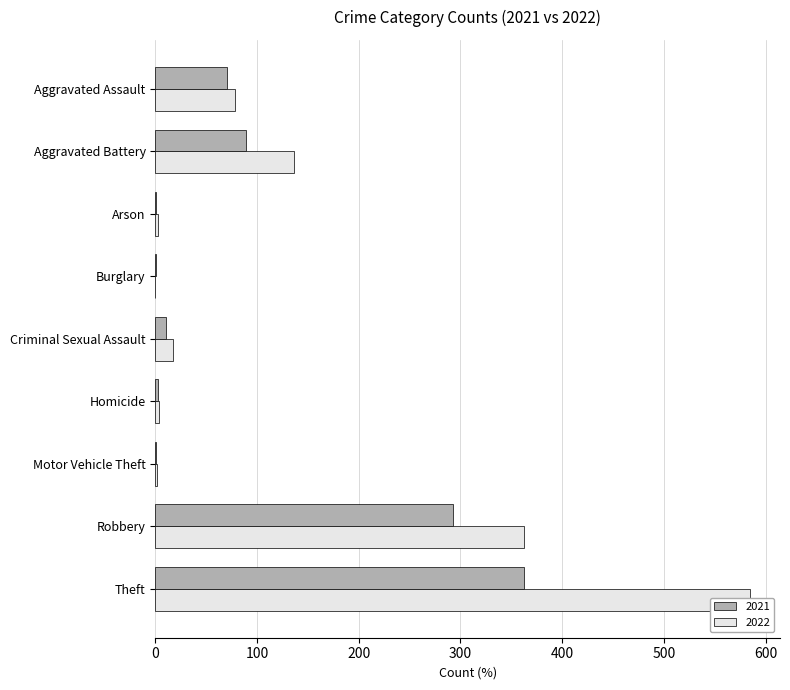

What is the difference between the maximum and minimum values in the 2022 series?

585